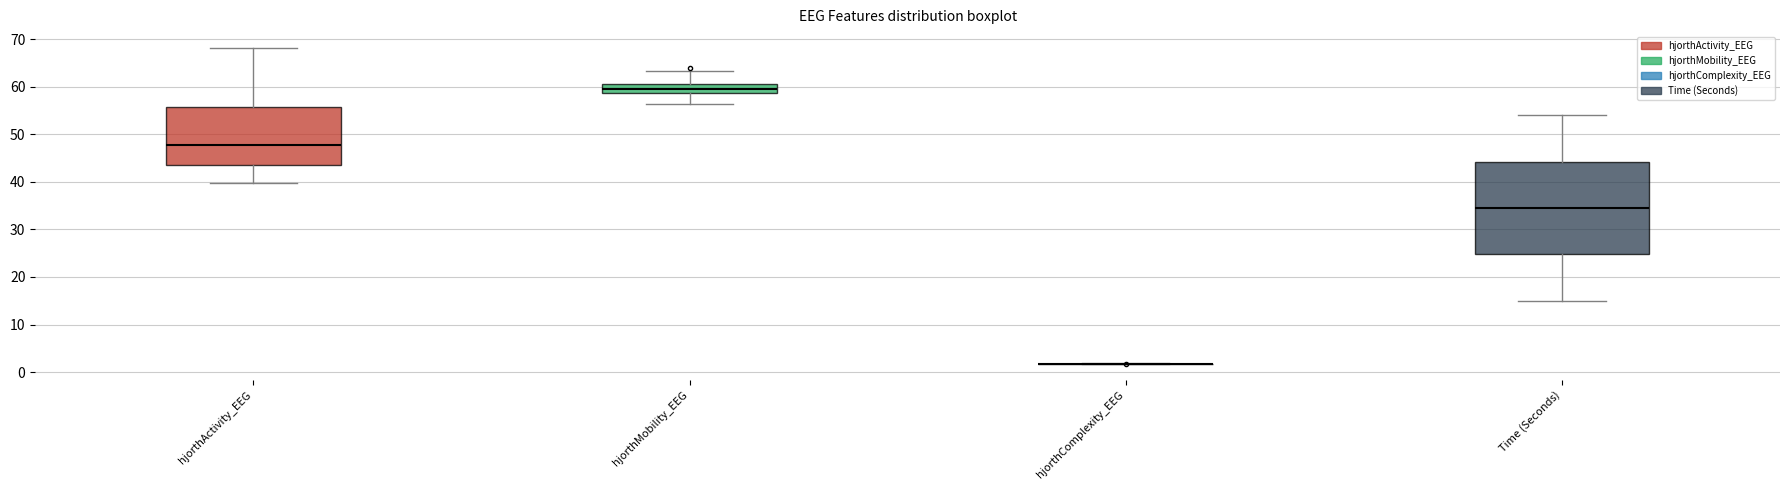

Where is the lower edge of the box for hjorthMobility_EEG on the y-axis? The values are not printed on the chart, so give them approximately, as read against the axis.

59